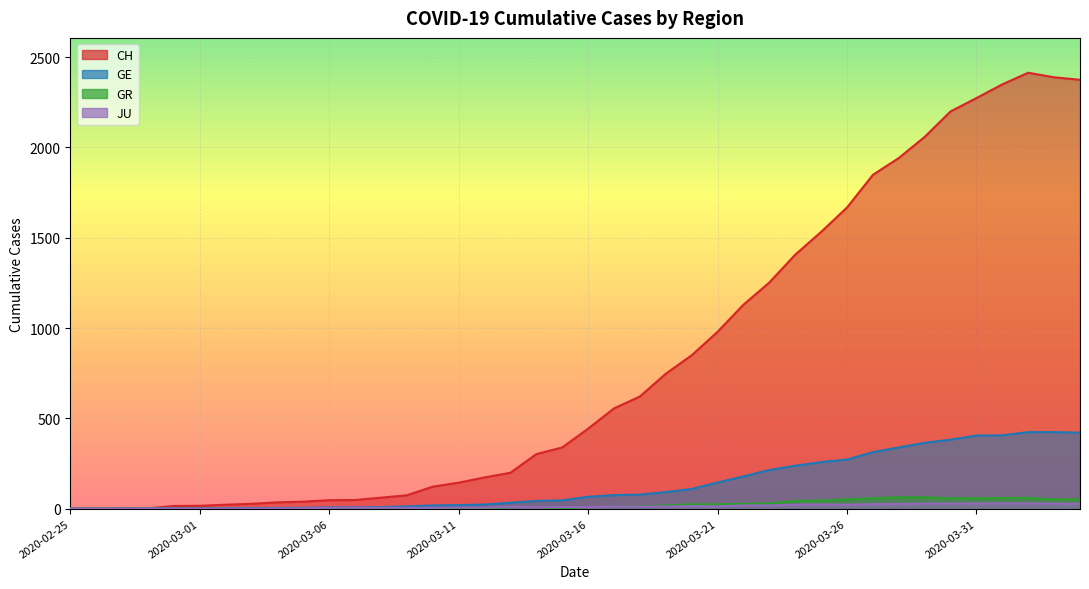

How many data points in GR are above 9?

18